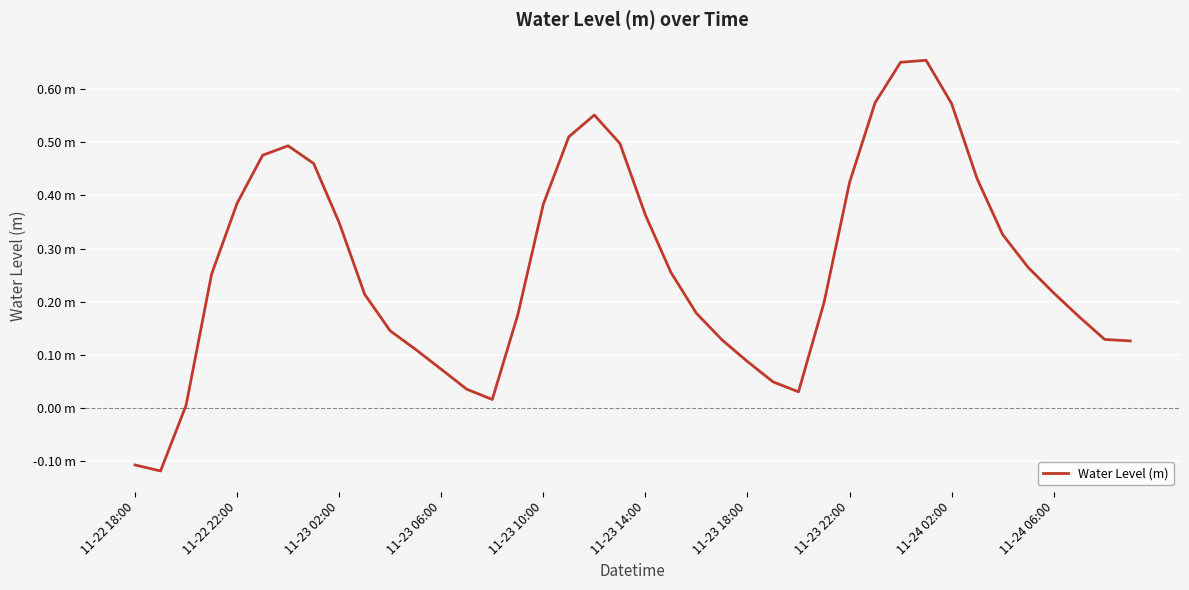

Is this an area chart (filled region under the line)?

No